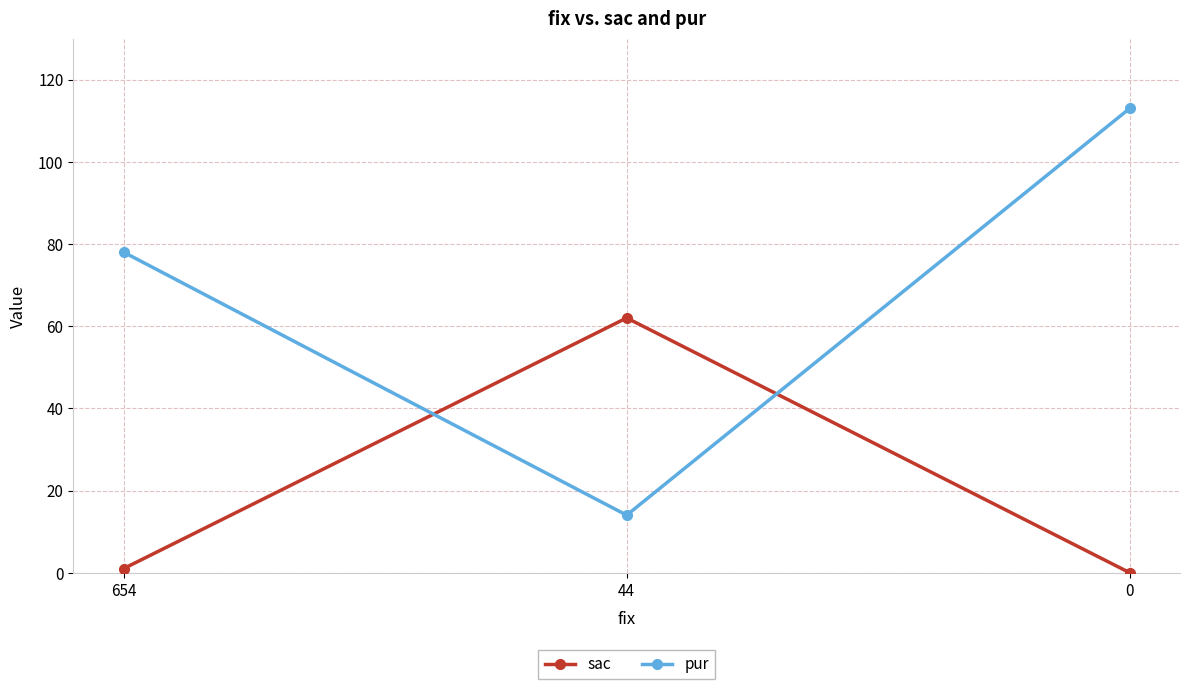

How many distinct data groups are displayed?

2